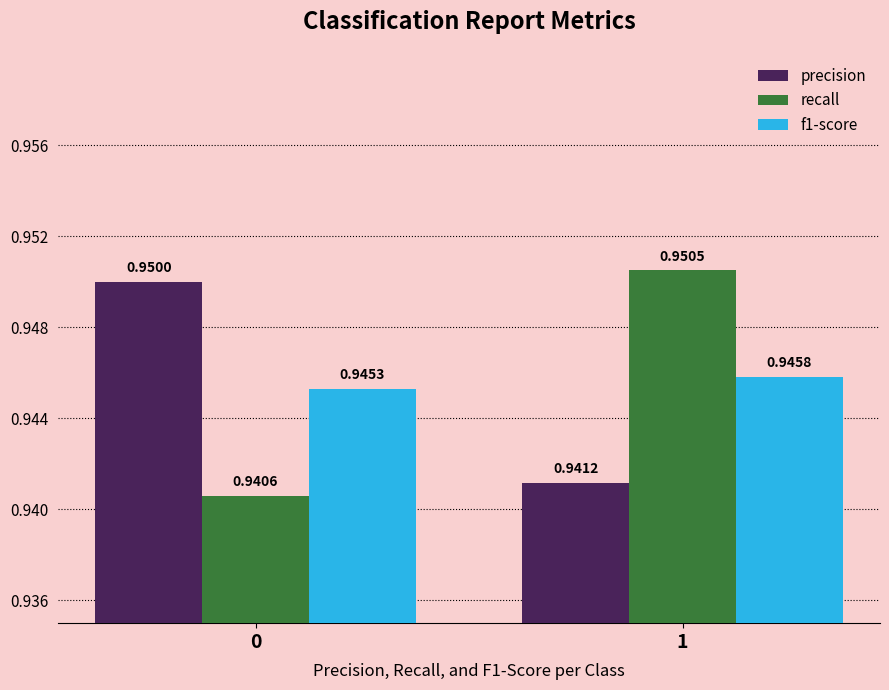

At how many categories does at least one series exceed 0?

2